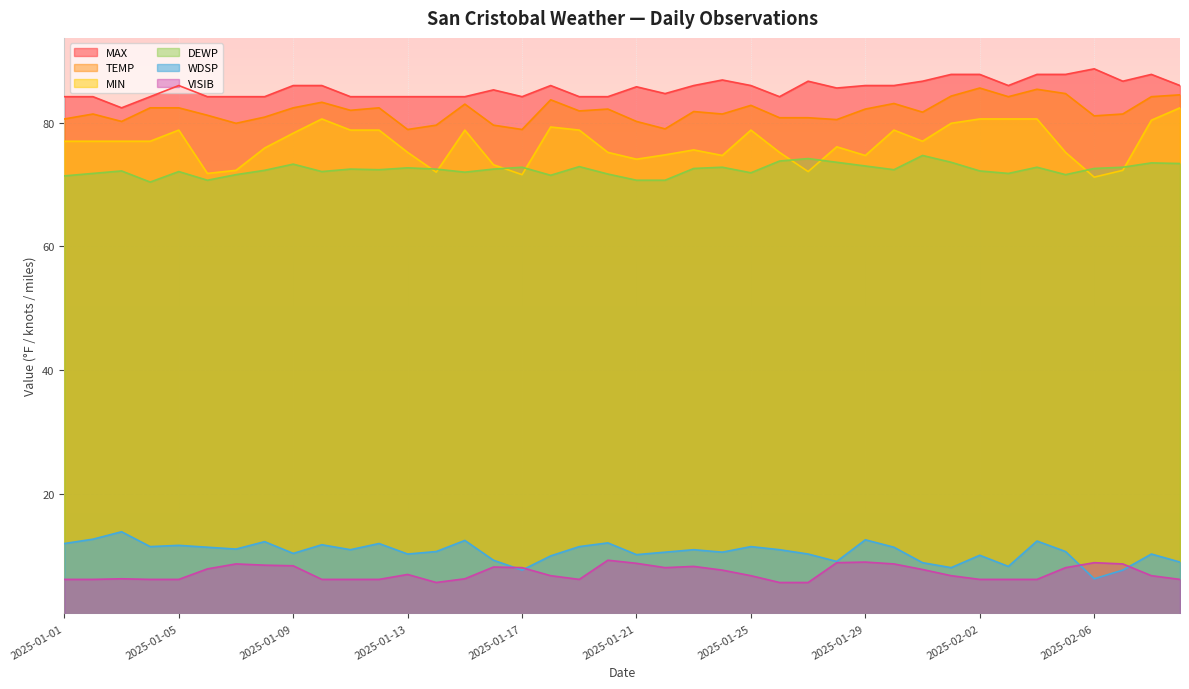

What is the minimum value for DEWP?

70.4